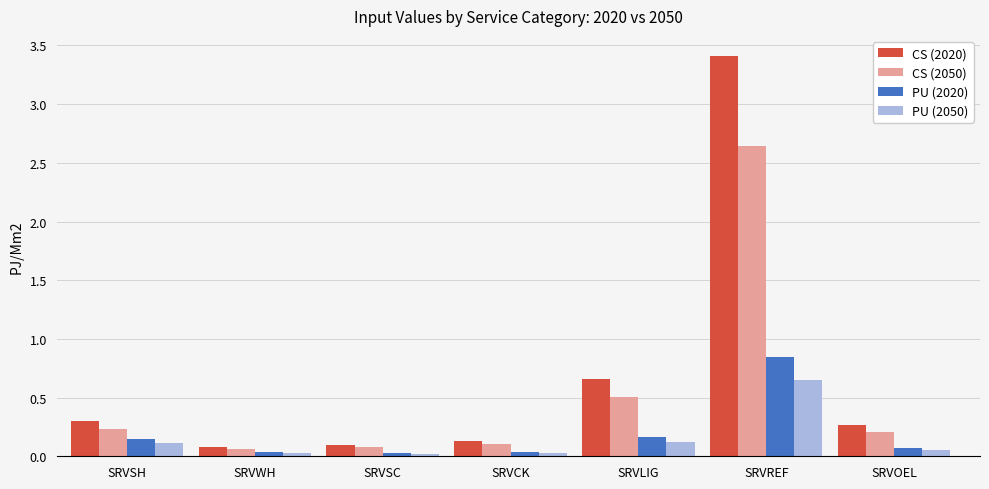

At which label is CS (2020) closest to 1?

SRVLIG